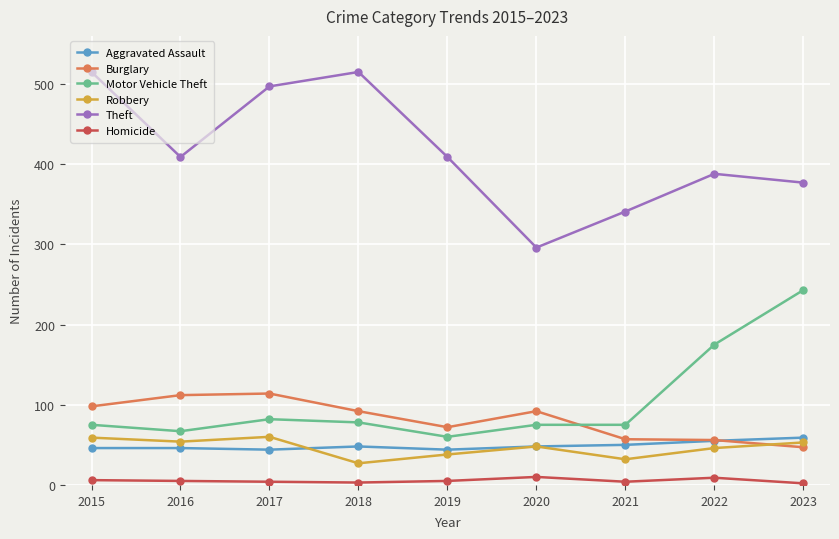

True or false: Aggravated Assault and Theft cross at least once.

False